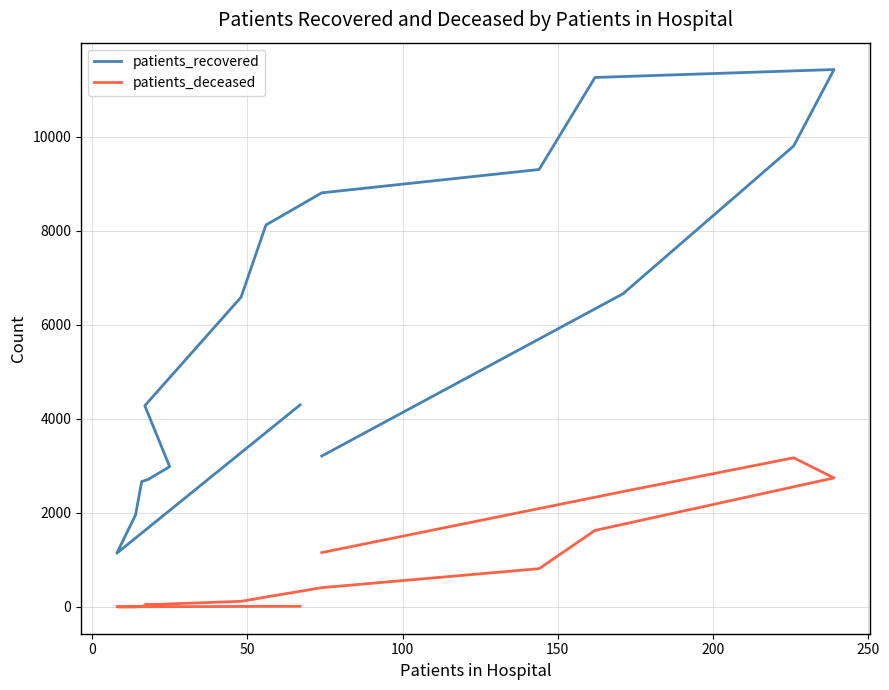

True or false: patients_recovered and patients_deceased intersect in this chart.

False